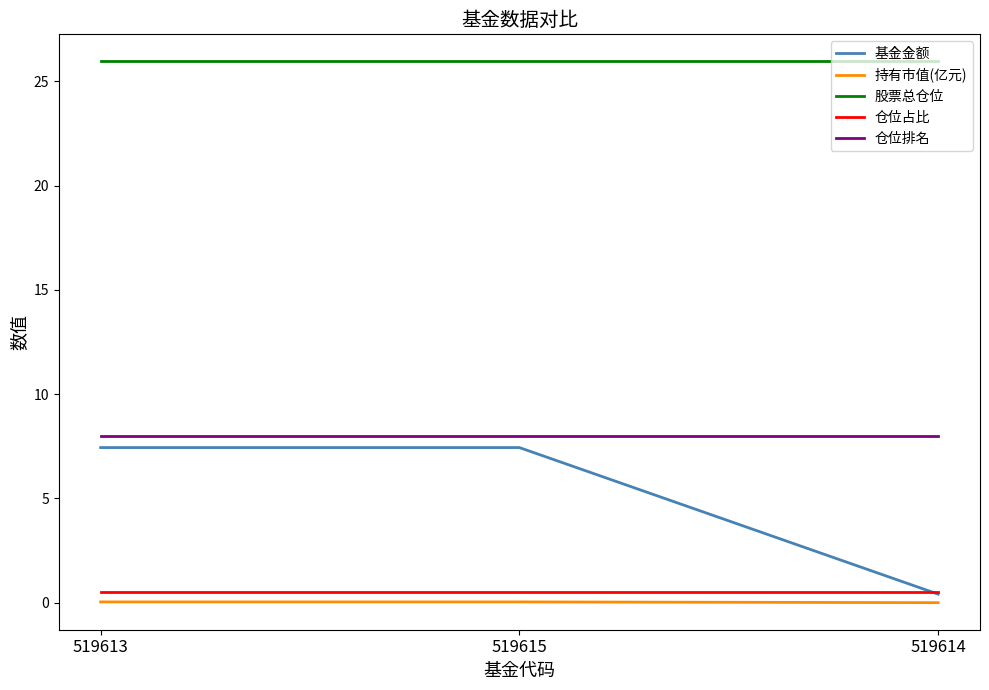

What position from the right is 519613?

3